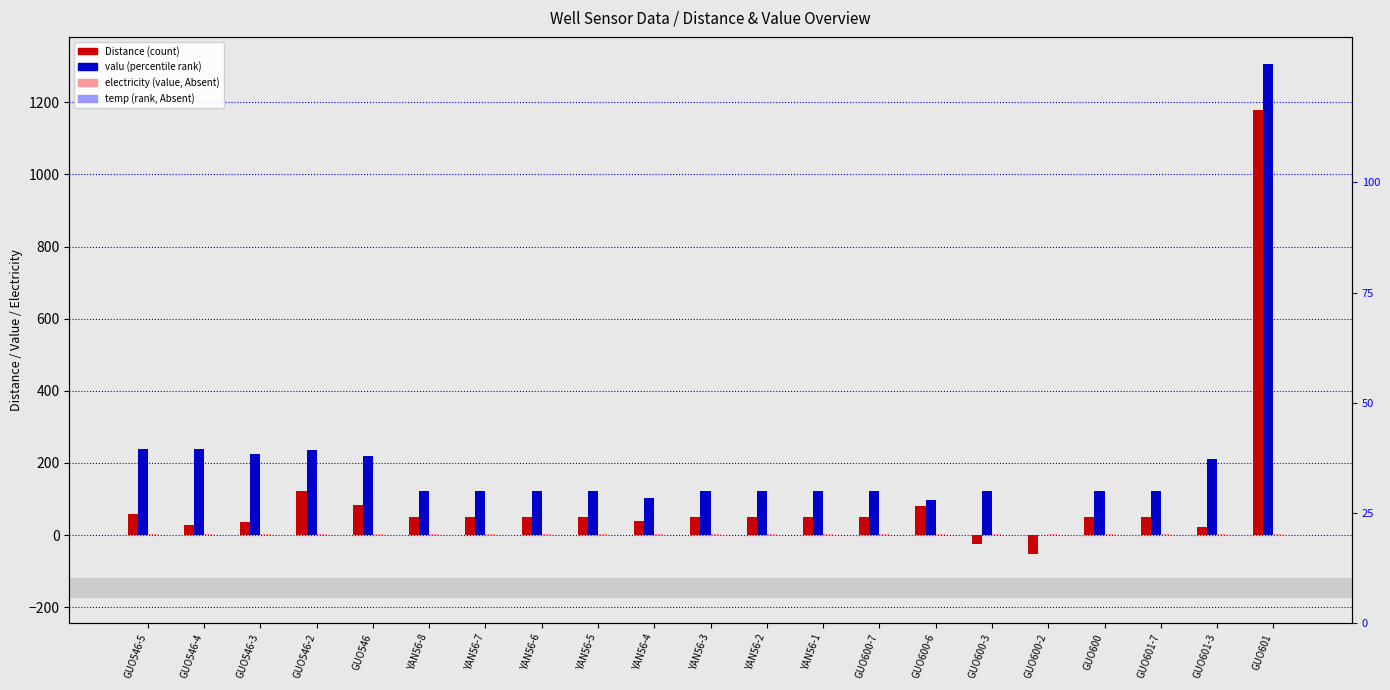

What is the difference between the second highest and second lowest values in the temp series?

1.0